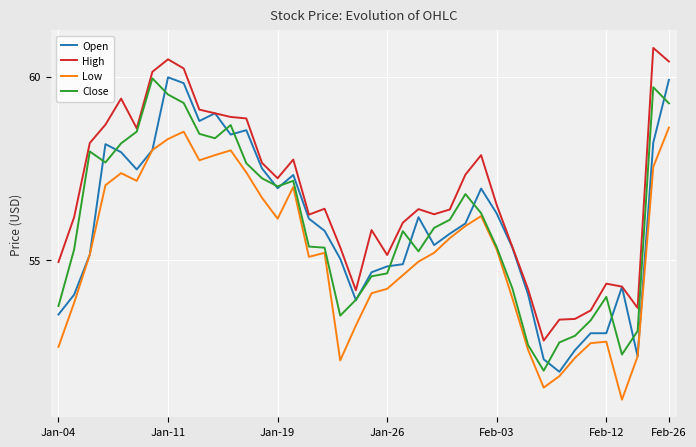

What is the highest value of the Close series?

60.0